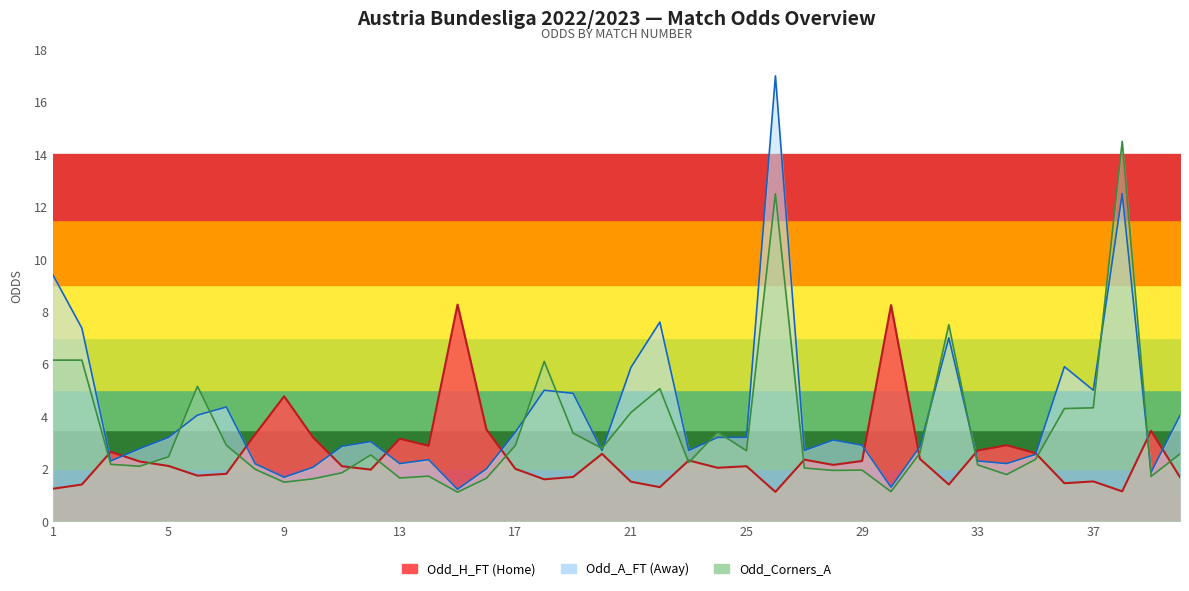

Is it true that Odd_A_FT equals 4.3 at 27?

False